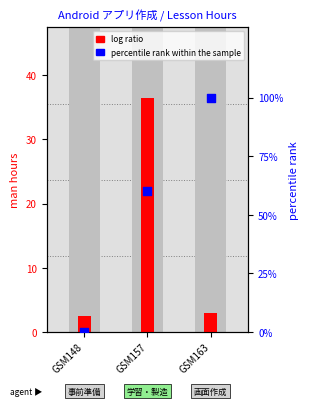

What are all the series names shown in the legend?

log ratio, percentile rank within the sample